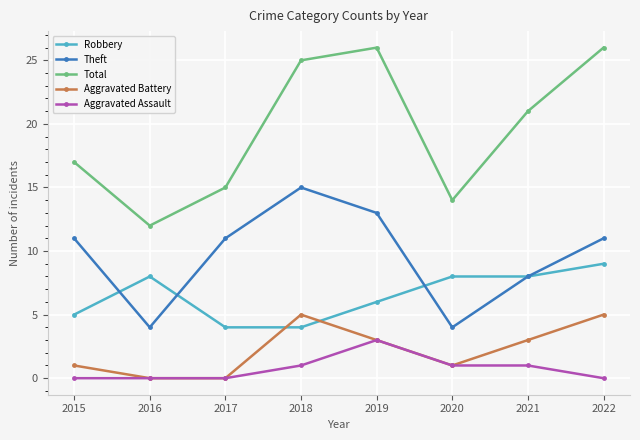

Does the chart have visible grid lines?

Yes